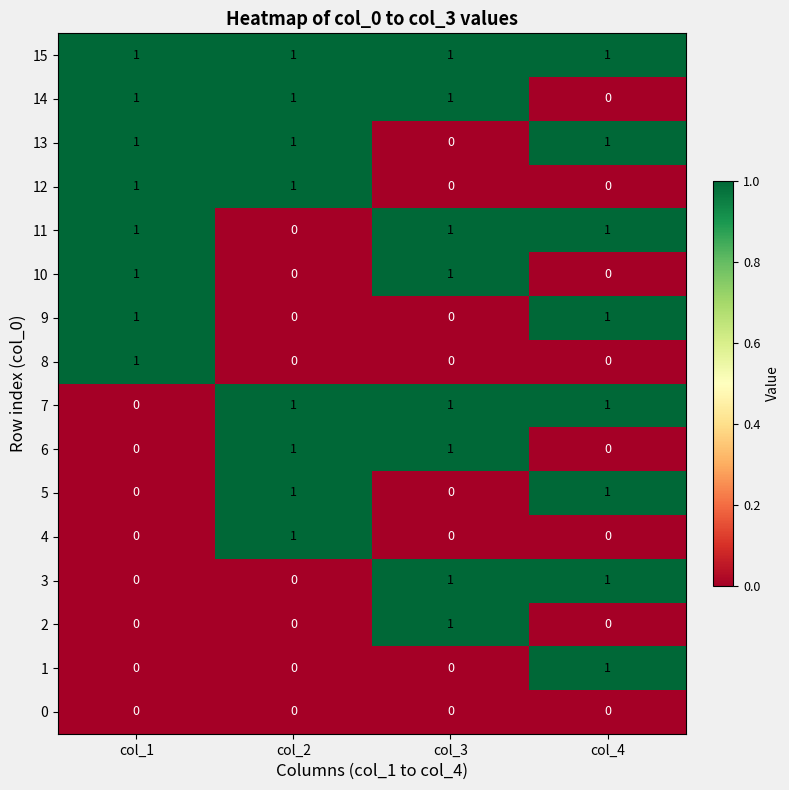

Which series has the largest total across all categories?

15